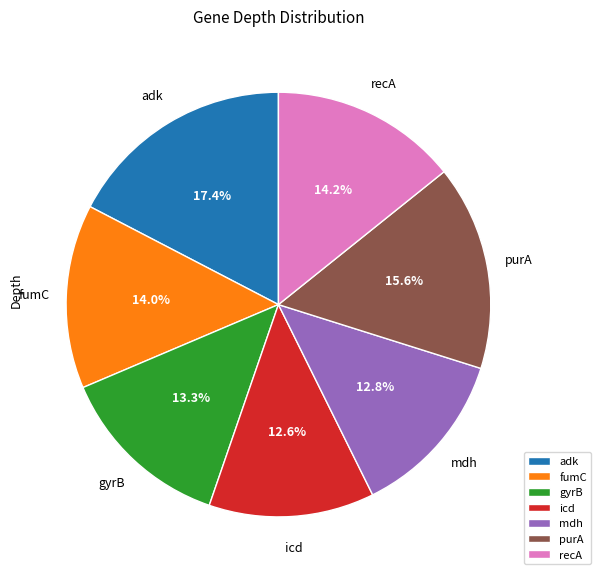

To the nearest percent, what is the difference between the largest and smallest slice percentages?

5%